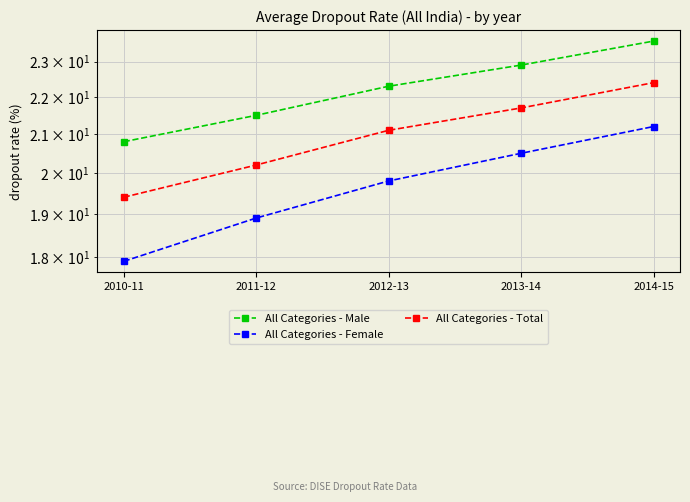

At 2012-13, list the series in order from smallest to largest.

All Categories - Female, All Categories - Total, All Categories - Male